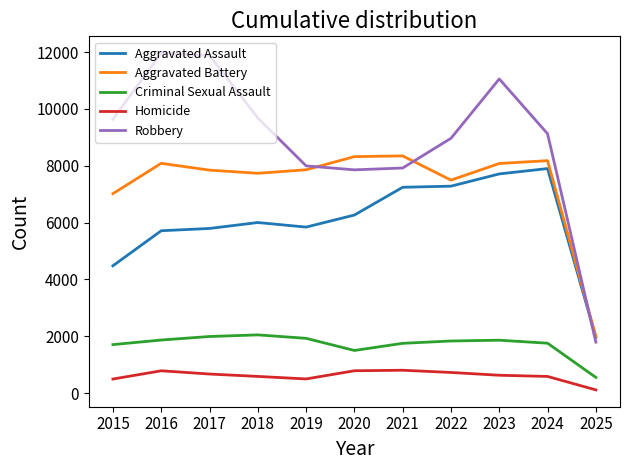

Rank the series at 2022 from highest to lowest value.

Robbery, Aggravated Battery, Aggravated Assault, Criminal Sexual Assault, Homicide